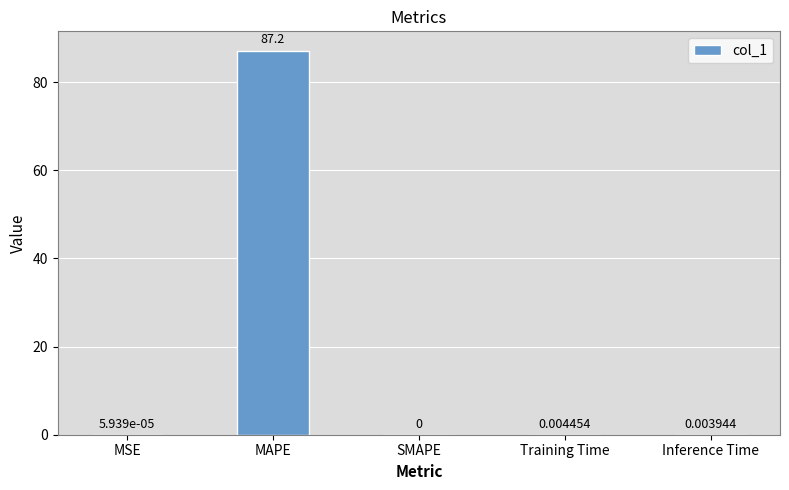

Does the chart contain stacked bars?

No